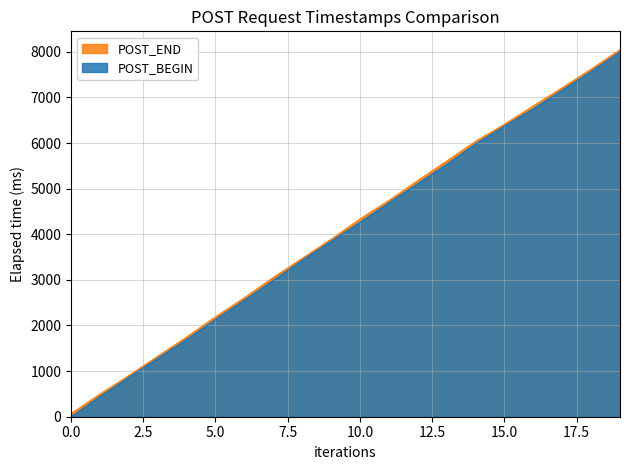

What is the sum of all POST_BEGIN values?

80679.9